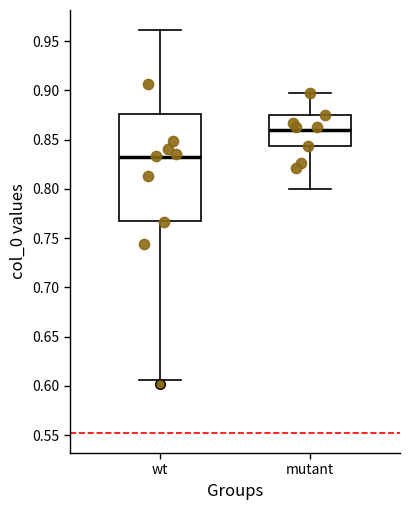

Reading left to right, transcribe this box plot: for each box, give where its median line is, the range the box spans, and where its two whiskers end, as read against the y-axis. The values are not printed on the chart, so give them approximately, as read against the axis.

wt: median 0.830, box 0.765 to 0.875, whiskers 0.605 to 0.960
mutant: median 0.860, box 0.845 to 0.875, whiskers 0.800 to 0.895